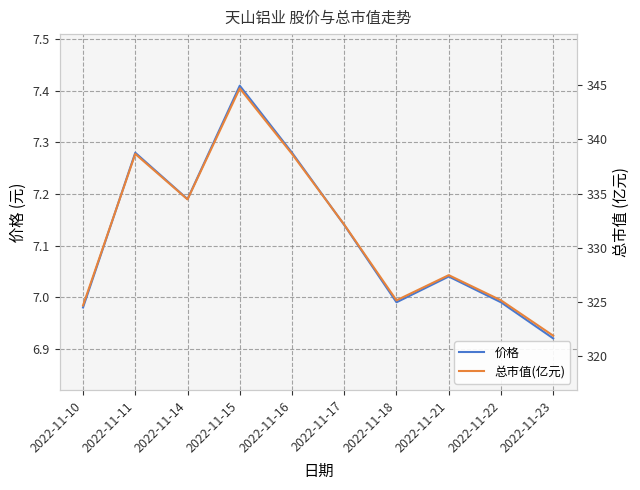

At which category is the sum across all series the highest?

2022-11-15